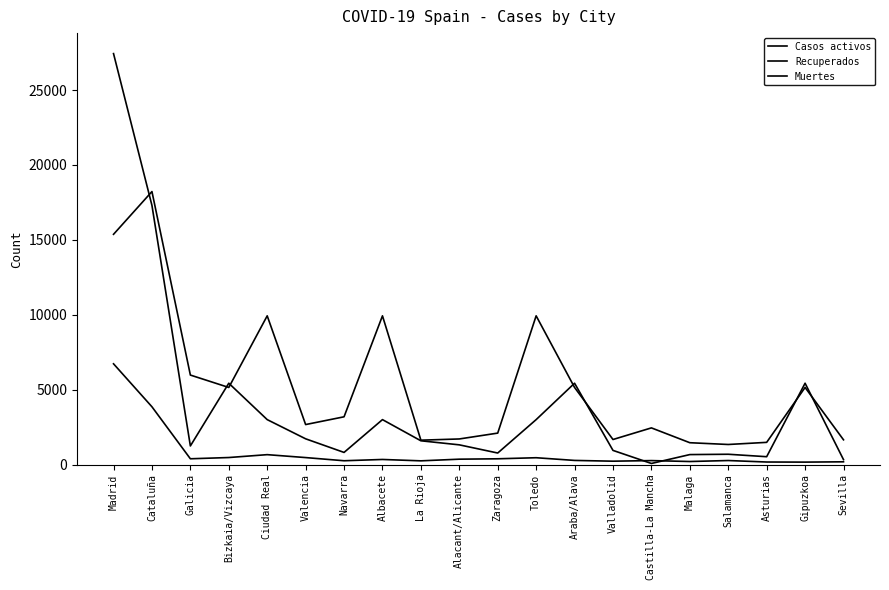

How many lines are shown in the chart?

3